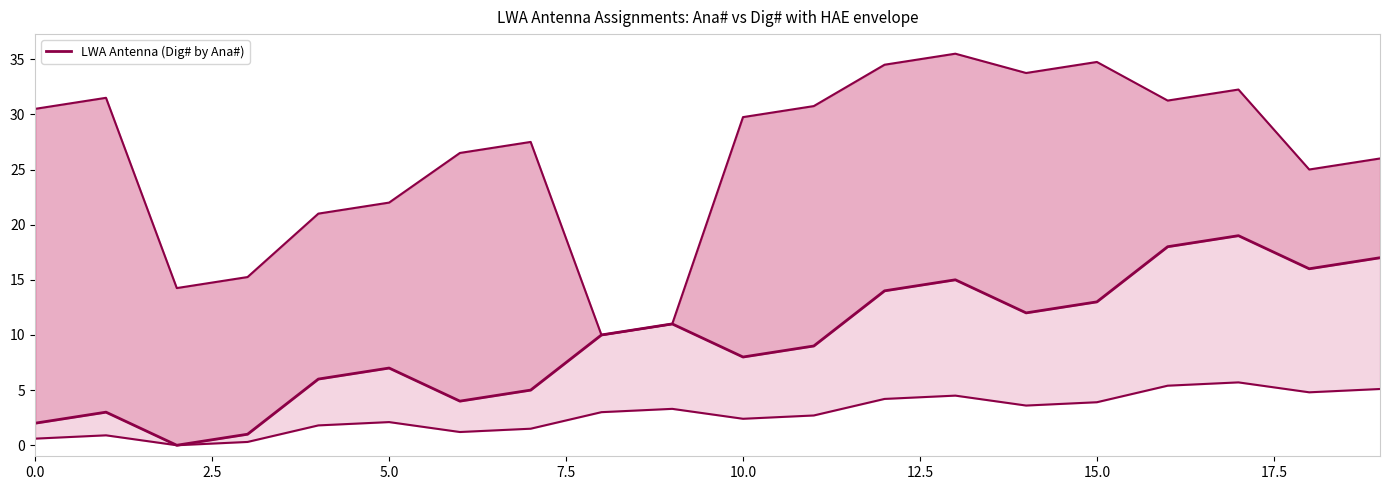

How many series are shown in this chart?

1